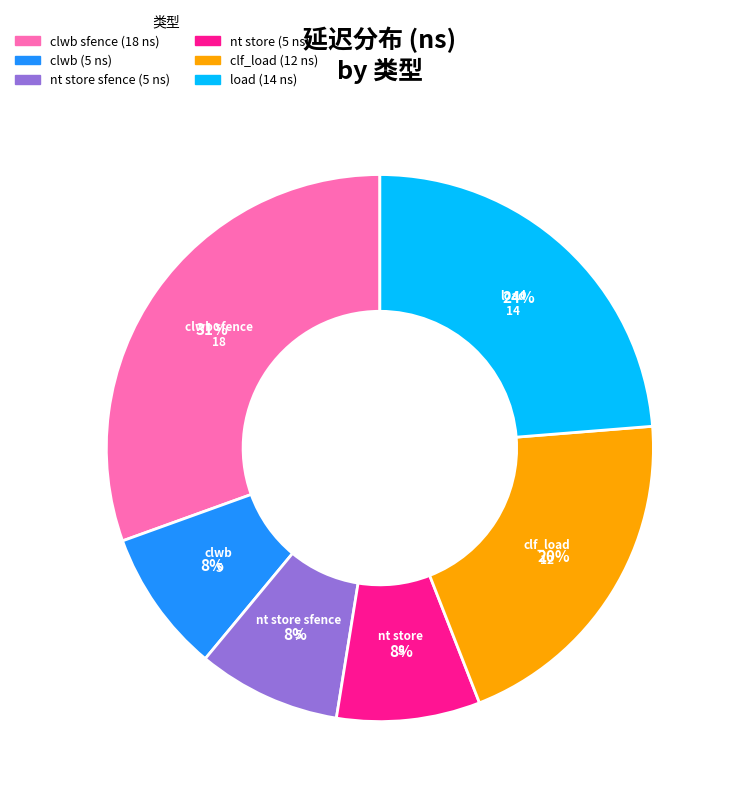

Is there any slice that represents more than half of the pie?

No